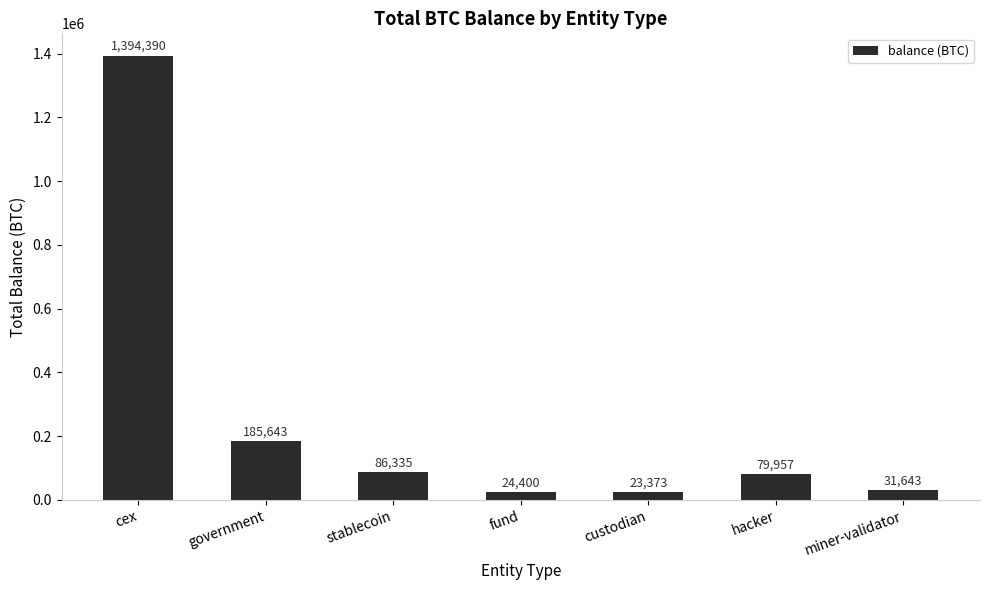

Where is the data nearest to the value 708881?

government